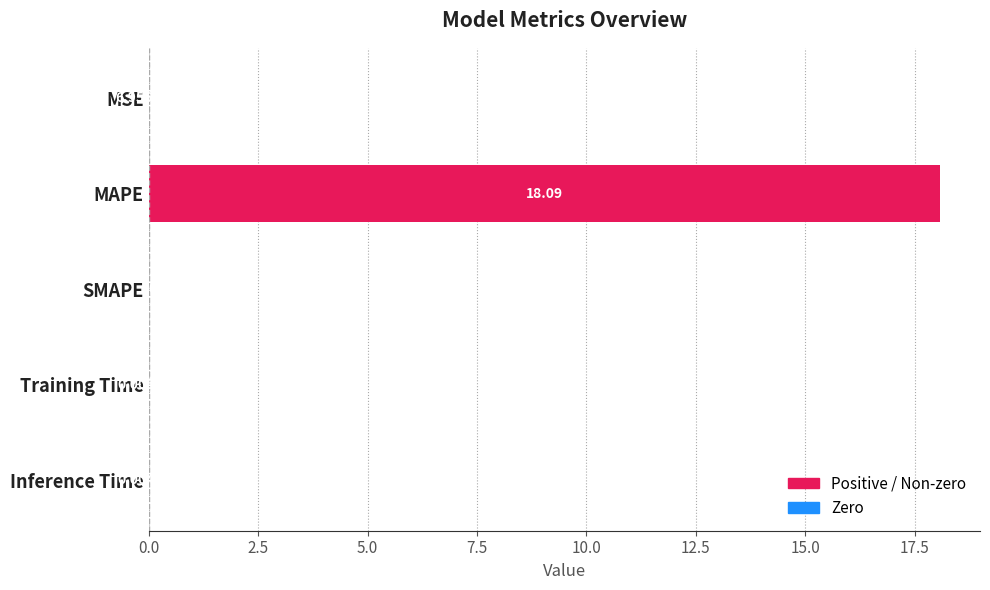

Are the bars grouped side by side (vs. stacked)?

No